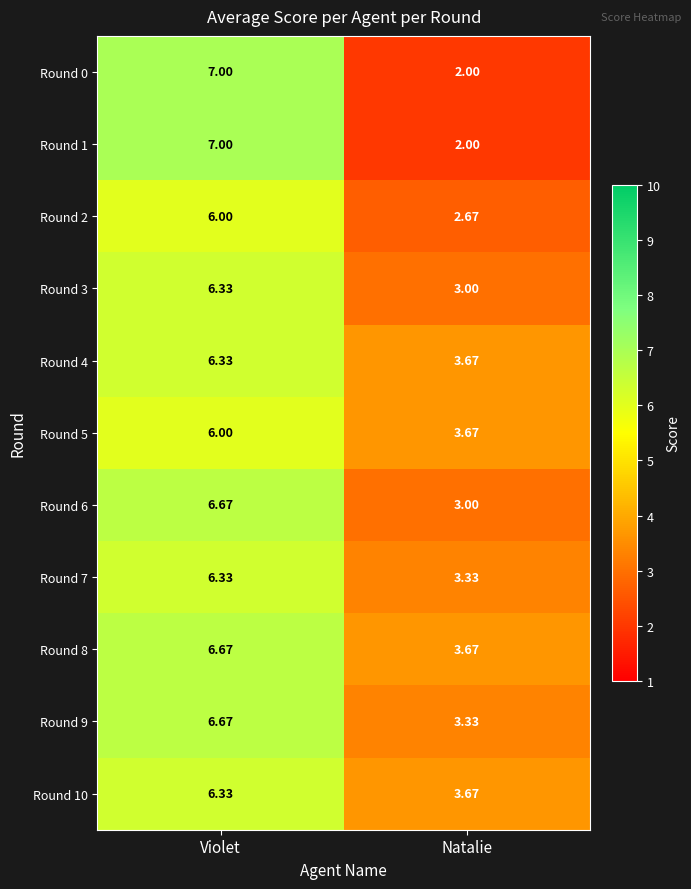

Is the value of Round 9 at Violet greater than the value of Round 2 at Natalie?

Yes